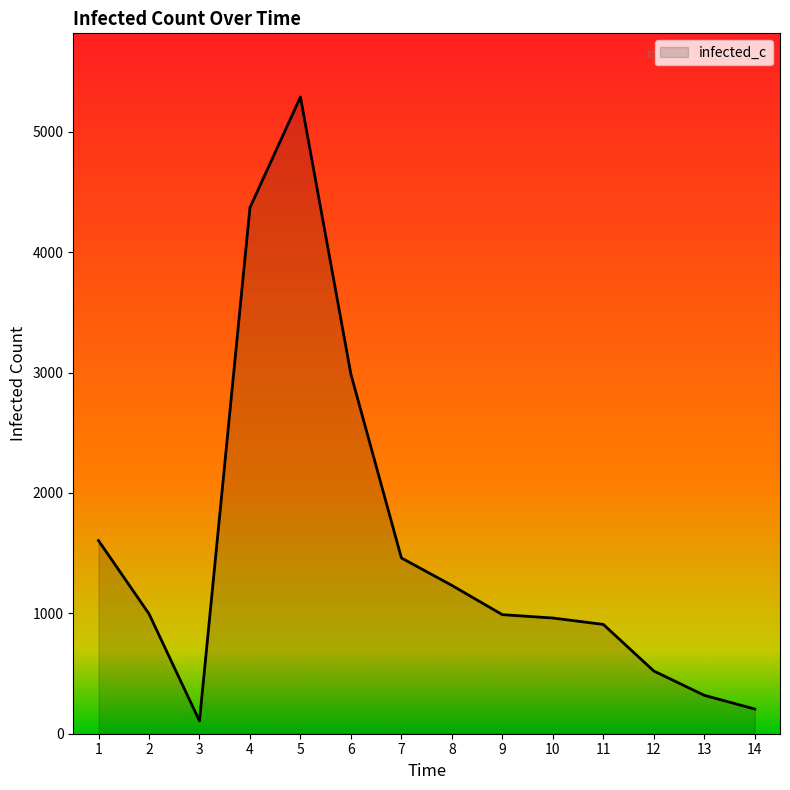

At which label is the value closest to 2697?

6